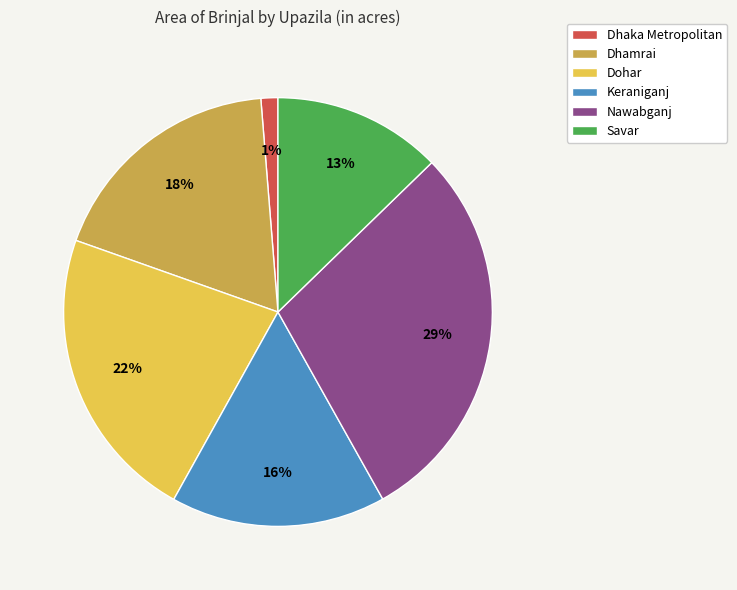

True or false: Dohar accounts for 10% of the total.

False